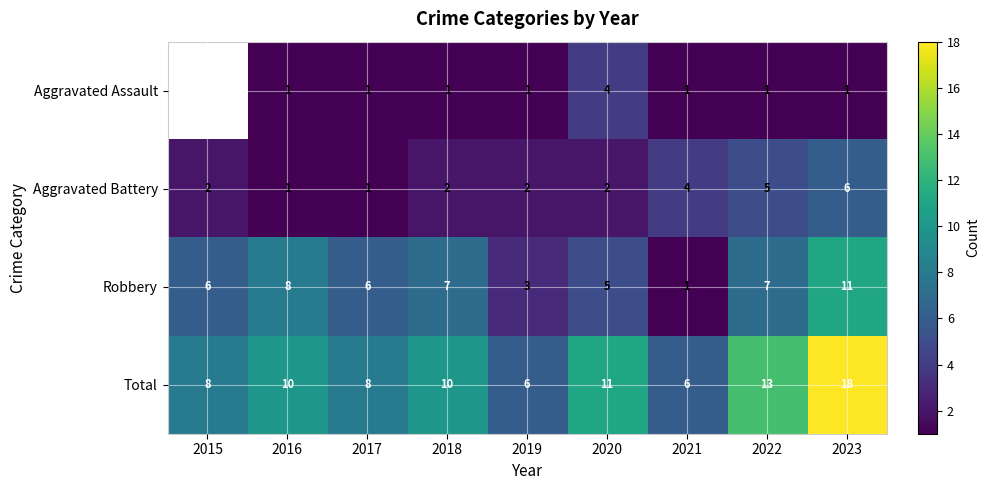

The value of Aggravated Battery at 2019 is 1.2. True or false?

False